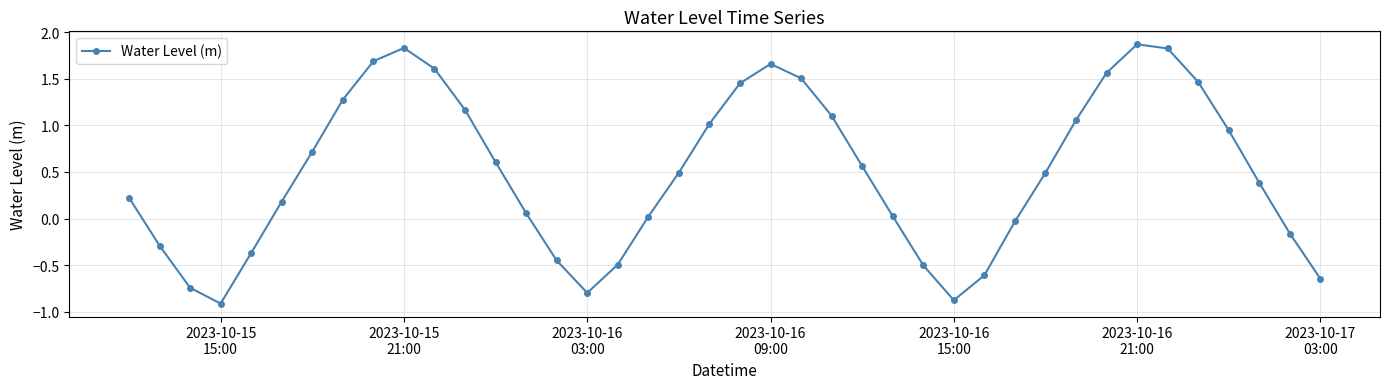

What is the smallest value displayed?

-0.9